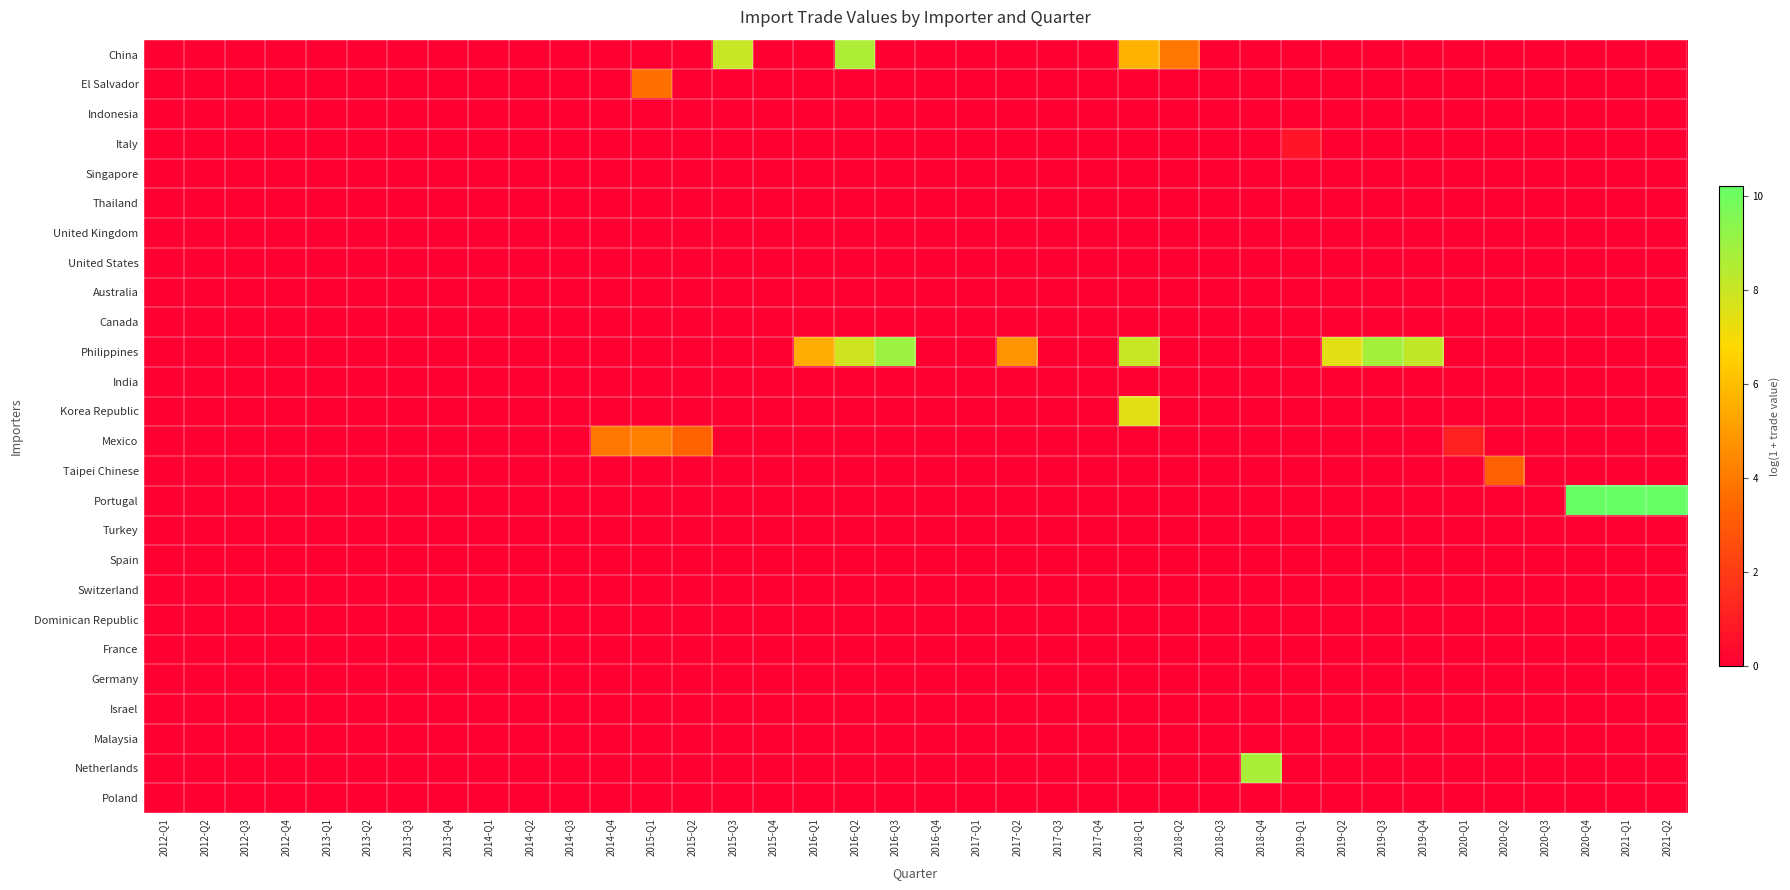

Reading left to right, transcribe all the data shown in this chart.

China: 2012-Q1=0.0	2012-Q2=0.0	2012-Q3=0.0	2012-Q4=0.0	2013-Q1=0.0	2013-Q2=0.0	2013-Q3=0.0	2013-Q4=0.0	2014-Q1=0.0	2014-Q2=0.0	2014-Q3=0.0	2014-Q4=0.0	2015-Q1=0.0	2015-Q2=0.0	2015-Q3=8.1	2015-Q4=0.0	2016-Q1=0.0	2016-Q2=8.6	2016-Q3=0.0	2016-Q4=0.0	2017-Q1=0.0	2017-Q2=0.0	2017-Q3=0.0	2017-Q4=0.0	2018-Q1=5.7	2018-Q2=3.9	2018-Q3=0.0	2018-Q4=0.0	2019-Q1=0.0	2019-Q2=0.0	2019-Q3=0.0	2019-Q4=0.0	2020-Q1=0.0	2020-Q2=0.0	2020-Q3=0.0	2020-Q4=0.0	2021-Q1=0.0	2021-Q2=0.0
El Salvador: 2012-Q1=0.0	2012-Q2=0.0	2012-Q3=0.0	2012-Q4=0.0	2013-Q1=0.0	2013-Q2=0.0	2013-Q3=0.0	2013-Q4=0.0	2014-Q1=0.0	2014-Q2=0.0	2014-Q3=0.0	2014-Q4=0.0	2015-Q1=3.7	2015-Q2=0.0	2015-Q3=0.0	2015-Q4=0.0	2016-Q1=0.0	2016-Q2=0.0	2016-Q3=0.0	2016-Q4=0.0	2017-Q1=0.0	2017-Q2=0.0	2017-Q3=0.0	2017-Q4=0.0	2018-Q1=0.0	2018-Q2=0.0	2018-Q3=0.0	2018-Q4=0.0	2019-Q1=0.0	2019-Q2=0.0	2019-Q3=0.0	2019-Q4=0.0	2020-Q1=0.0	2020-Q2=0.0	2020-Q3=0.0	2020-Q4=0.0	2021-Q1=0.0	2021-Q2=0.0
Indonesia: 2012-Q1=0.0	2012-Q2=0.0	2012-Q3=0.0	2012-Q4=0.0	2013-Q1=0.0	2013-Q2=0.0	2013-Q3=0.0	2013-Q4=0.0	2014-Q1=0.0	2014-Q2=0.0	2014-Q3=0.0	2014-Q4=0.0	2015-Q1=0.0	2015-Q2=0.0	2015-Q3=0.0	2015-Q4=0.0	2016-Q1=0.0	2016-Q2=0.0	2016-Q3=0.0	2016-Q4=0.0	2017-Q1=0.0	2017-Q2=0.0	2017-Q3=0.0	2017-Q4=0.0	2018-Q1=0.0	2018-Q2=0.0	2018-Q3=0.0	2018-Q4=0.0	2019-Q1=0.0	2019-Q2=0.0	2019-Q3=0.0	2019-Q4=0.0	2020-Q1=0.0	2020-Q2=0.0	2020-Q3=0.0	2020-Q4=0.0	2021-Q1=0.0	2021-Q2=0.0
Italy: 2012-Q1=0.0	2012-Q2=0.0	2012-Q3=0.0	2012-Q4=0.0	2013-Q1=0.0	2013-Q2=0.0	2013-Q3=0.0	2013-Q4=0.0	2014-Q1=0.0	2014-Q2=0.0	2014-Q3=0.0	2014-Q4=0.0	2015-Q1=0.0	2015-Q2=0.0	2015-Q3=0.0	2015-Q4=0.0	2016-Q1=0.0	2016-Q2=0.0	2016-Q3=0.0	2016-Q4=0.0	2017-Q1=0.0	2017-Q2=0.0	2017-Q3=0.0	2017-Q4=0.0	2018-Q1=0.0	2018-Q2=0.0	2018-Q3=0.0	2018-Q4=0.0	2019-Q1=0.7	2019-Q2=0.0	2019-Q3=0.0	2019-Q4=0.0	2020-Q1=0.0	2020-Q2=0.0	2020-Q3=0.0	2020-Q4=0.0	2021-Q1=0.0	2021-Q2=0.0
Singapore: 2012-Q1=0.0	2012-Q2=0.0	2012-Q3=0.0	2012-Q4=0.0	2013-Q1=0.0	2013-Q2=0.0	2013-Q3=0.0	2013-Q4=0.0	2014-Q1=0.0	2014-Q2=0.0	2014-Q3=0.0	2014-Q4=0.0	2015-Q1=0.0	2015-Q2=0.0	2015-Q3=0.0	2015-Q4=0.0	2016-Q1=0.0	2016-Q2=0.0	2016-Q3=0.0	2016-Q4=0.0	2017-Q1=0.0	2017-Q2=0.0	2017-Q3=0.0	2017-Q4=0.0	2018-Q1=0.0	2018-Q2=0.0	2018-Q3=0.0	2018-Q4=0.0	2019-Q1=0.0	2019-Q2=0.0	2019-Q3=0.0	2019-Q4=0.0	2020-Q1=0.0	2020-Q2=0.0	2020-Q3=0.0	2020-Q4=0.0	2021-Q1=0.0	2021-Q2=0.0
Thailand: 2012-Q1=0.0	2012-Q2=0.0	2012-Q3=0.0	2012-Q4=0.0	2013-Q1=0.0	2013-Q2=0.0	2013-Q3=0.0	2013-Q4=0.0	2014-Q1=0.0	2014-Q2=0.0	2014-Q3=0.0	2014-Q4=0.0	2015-Q1=0.0	2015-Q2=0.0	2015-Q3=0.0	2015-Q4=0.0	2016-Q1=0.0	2016-Q2=0.0	2016-Q3=0.0	2016-Q4=0.0	2017-Q1=0.0	2017-Q2=0.0	2017-Q3=0.0	2017-Q4=0.0	2018-Q1=0.0	2018-Q2=0.0	2018-Q3=0.0	2018-Q4=0.0	2019-Q1=0.0	2019-Q2=0.0	2019-Q3=0.0	2019-Q4=0.0	2020-Q1=0.0	2020-Q2=0.0	2020-Q3=0.0	2020-Q4=0.0	2021-Q1=0.0	2021-Q2=0.0
United Kingdom: 2012-Q1=0.0	2012-Q2=0.0	2012-Q3=0.0	2012-Q4=0.0	2013-Q1=0.0	2013-Q2=0.0	2013-Q3=0.0	2013-Q4=0.0	2014-Q1=0.0	2014-Q2=0.0	2014-Q3=0.0	2014-Q4=0.0	2015-Q1=0.0	2015-Q2=0.0	2015-Q3=0.0	2015-Q4=0.0	2016-Q1=0.0	2016-Q2=0.0	2016-Q3=0.0	2016-Q4=0.0	2017-Q1=0.0	2017-Q2=0.0	2017-Q3=0.0	2017-Q4=0.0	2018-Q1=0.0	2018-Q2=0.0	2018-Q3=0.0	2018-Q4=0.0	2019-Q1=0.0	2019-Q2=0.0	2019-Q3=0.0	2019-Q4=0.0	2020-Q1=0.0	2020-Q2=0.0	2020-Q3=0.0	2020-Q4=0.0	2021-Q1=0.0	2021-Q2=0.0
United States: 2012-Q1=0.0	2012-Q2=0.0	2012-Q3=0.0	2012-Q4=0.0	2013-Q1=0.0	2013-Q2=0.0	2013-Q3=0.0	2013-Q4=0.0	2014-Q1=0.0	2014-Q2=0.0	2014-Q3=0.0	2014-Q4=0.0	2015-Q1=0.0	2015-Q2=0.0	2015-Q3=0.0	2015-Q4=0.0	2016-Q1=0.0	2016-Q2=0.0	2016-Q3=0.0	2016-Q4=0.0	2017-Q1=0.0	2017-Q2=0.0	2017-Q3=0.0	2017-Q4=0.0	2018-Q1=0.0	2018-Q2=0.0	2018-Q3=0.0	2018-Q4=0.0	2019-Q1=0.0	2019-Q2=0.0	2019-Q3=0.0	2019-Q4=0.0	2020-Q1=0.0	2020-Q2=0.0	2020-Q3=0.0	2020-Q4=0.0	2021-Q1=0.0	2021-Q2=0.0
Australia: 2012-Q1=0.0	2012-Q2=0.0	2012-Q3=0.0	2012-Q4=0.0	2013-Q1=0.0	2013-Q2=0.0	2013-Q3=0.0	2013-Q4=0.0	2014-Q1=0.0	2014-Q2=0.0	2014-Q3=0.0	2014-Q4=0.0	2015-Q1=0.0	2015-Q2=0.0	2015-Q3=0.0	2015-Q4=0.0	2016-Q1=0.0	2016-Q2=0.0	2016-Q3=0.0	2016-Q4=0.0	2017-Q1=0.0	2017-Q2=0.0	2017-Q3=0.0	2017-Q4=0.0	2018-Q1=0.0	2018-Q2=0.0	2018-Q3=0.0	2018-Q4=0.0	2019-Q1=0.0	2019-Q2=0.0	2019-Q3=0.0	2019-Q4=0.0	2020-Q1=0.0	2020-Q2=0.0	2020-Q3=0.0	2020-Q4=0.0	2021-Q1=0.0	2021-Q2=0.0
Canada: 2012-Q1=0.0	2012-Q2=0.0	2012-Q3=0.0	2012-Q4=0.0	2013-Q1=0.0	2013-Q2=0.0	2013-Q3=0.0	2013-Q4=0.0	2014-Q1=0.0	2014-Q2=0.0	2014-Q3=0.0	2014-Q4=0.0	2015-Q1=0.0	2015-Q2=0.0	2015-Q3=0.0	2015-Q4=0.0	2016-Q1=0.0	2016-Q2=0.0	2016-Q3=0.0	2016-Q4=0.0	2017-Q1=0.0	2017-Q2=0.0	2017-Q3=0.0	2017-Q4=0.0	2018-Q1=0.0	2018-Q2=0.0	2018-Q3=0.0	2018-Q4=0.0	2019-Q1=0.0	2019-Q2=0.0	2019-Q3=0.0	2019-Q4=0.0	2020-Q1=0.0	2020-Q2=0.0	2020-Q3=0.0	2020-Q4=0.0	2021-Q1=0.0	2021-Q2=0.0
Philippines: 2012-Q1=0.0	2012-Q2=0.0	2012-Q3=0.0	2012-Q4=0.0	2013-Q1=0.0	2013-Q2=0.0	2013-Q3=0.0	2013-Q4=0.0	2014-Q1=0.0	2014-Q2=0.0	2014-Q3=0.0	2014-Q4=0.0	2015-Q1=0.0	2015-Q2=0.0	2015-Q3=0.0	2015-Q4=0.0	2016-Q1=5.5	2016-Q2=7.9	2016-Q3=9.0	2016-Q4=0.0	2017-Q1=0.0	2017-Q2=4.8	2017-Q3=0.0	2017-Q4=0.0	2018-Q1=8.0	2018-Q2=0.0	2018-Q3=0.0	2018-Q4=0.0	2019-Q1=0.0	2019-Q2=7.5	2019-Q3=8.8	2019-Q4=8.2	2020-Q1=0.0	2020-Q2=0.0	2020-Q3=0.0	2020-Q4=0.0	2021-Q1=0.0	2021-Q2=0.0
India: 2012-Q1=0.0	2012-Q2=0.0	2012-Q3=0.0	2012-Q4=0.0	2013-Q1=0.0	2013-Q2=0.0	2013-Q3=0.0	2013-Q4=0.0	2014-Q1=0.0	2014-Q2=0.0	2014-Q3=0.0	2014-Q4=0.0	2015-Q1=0.0	2015-Q2=0.0	2015-Q3=0.0	2015-Q4=0.0	2016-Q1=0.0	2016-Q2=0.0	2016-Q3=0.0	2016-Q4=0.0	2017-Q1=0.0	2017-Q2=0.0	2017-Q3=0.0	2017-Q4=0.0	2018-Q1=0.0	2018-Q2=0.0	2018-Q3=0.0	2018-Q4=0.0	2019-Q1=0.0	2019-Q2=0.0	2019-Q3=0.0	2019-Q4=0.0	2020-Q1=0.0	2020-Q2=0.0	2020-Q3=0.0	2020-Q4=0.0	2021-Q1=0.0	2021-Q2=0.0
Korea Republic: 2012-Q1=0.0	2012-Q2=0.0	2012-Q3=0.0	2012-Q4=0.0	2013-Q1=0.0	2013-Q2=0.0	2013-Q3=0.0	2013-Q4=0.0	2014-Q1=0.0	2014-Q2=0.0	2014-Q3=0.0	2014-Q4=0.0	2015-Q1=0.0	2015-Q2=0.0	2015-Q3=0.0	2015-Q4=0.0	2016-Q1=0.0	2016-Q2=0.0	2016-Q3=0.0	2016-Q4=0.0	2017-Q1=0.0	2017-Q2=0.0	2017-Q3=0.0	2017-Q4=0.0	2018-Q1=7.5	2018-Q2=0.0	2018-Q3=0.0	2018-Q4=0.0	2019-Q1=0.0	2019-Q2=0.0	2019-Q3=0.0	2019-Q4=0.0	2020-Q1=0.0	2020-Q2=0.0	2020-Q3=0.0	2020-Q4=0.0	2021-Q1=0.0	2021-Q2=0.0
Mexico: 2012-Q1=0.0	2012-Q2=0.0	2012-Q3=0.0	2012-Q4=0.0	2013-Q1=0.0	2013-Q2=0.0	2013-Q3=0.0	2013-Q4=0.0	2014-Q1=0.0	2014-Q2=0.0	2014-Q3=0.0	2014-Q4=3.9	2015-Q1=4.2	2015-Q2=3.3	2015-Q3=0.0	2015-Q4=0.0	2016-Q1=0.0	2016-Q2=0.0	2016-Q3=0.0	2016-Q4=0.0	2017-Q1=0.0	2017-Q2=0.0	2017-Q3=0.0	2017-Q4=0.0	2018-Q1=0.0	2018-Q2=0.0	2018-Q3=0.0	2018-Q4=0.0	2019-Q1=0.0	2019-Q2=0.0	2019-Q3=0.0	2019-Q4=0.0	2020-Q1=1.1	2020-Q2=0.0	2020-Q3=0.0	2020-Q4=0.0	2021-Q1=0.0	2021-Q2=0.0
Taipei Chinese: 2012-Q1=0.0	2012-Q2=0.0	2012-Q3=0.0	2012-Q4=0.0	2013-Q1=0.0	2013-Q2=0.0	2013-Q3=0.0	2013-Q4=0.0	2014-Q1=0.0	2014-Q2=0.0	2014-Q3=0.0	2014-Q4=0.0	2015-Q1=0.0	2015-Q2=0.0	2015-Q3=0.0	2015-Q4=0.0	2016-Q1=0.0	2016-Q2=0.0	2016-Q3=0.0	2016-Q4=0.0	2017-Q1=0.0	2017-Q2=0.0	2017-Q3=0.0	2017-Q4=0.0	2018-Q1=0.0	2018-Q2=0.0	2018-Q3=0.0	2018-Q4=0.0	2019-Q1=0.0	2019-Q2=0.0	2019-Q3=0.0	2019-Q4=0.0	2020-Q1=0.0	2020-Q2=3.2	2020-Q3=0.0	2020-Q4=0.0	2021-Q1=0.0	2021-Q2=0.0
Portugal: 2012-Q1=0.0	2012-Q2=0.0	2012-Q3=0.0	2012-Q4=0.0	2013-Q1=0.0	2013-Q2=0.0	2013-Q3=0.0	2013-Q4=0.0	2014-Q1=0.0	2014-Q2=0.0	2014-Q3=0.0	2014-Q4=0.0	2015-Q1=0.0	2015-Q2=0.0	2015-Q3=0.0	2015-Q4=0.0	2016-Q1=0.0	2016-Q2=0.0	2016-Q3=0.0	2016-Q4=0.0	2017-Q1=0.0	2017-Q2=0.0	2017-Q3=0.0	2017-Q4=0.0	2018-Q1=0.0	2018-Q2=0.0	2018-Q3=0.0	2018-Q4=0.0	2019-Q1=0.0	2019-Q2=0.0	2019-Q3=0.0	2019-Q4=0.0	2020-Q1=0.0	2020-Q2=0.0	2020-Q3=0.0	2020-Q4=10.2	2021-Q1=10.2	2021-Q2=10.2
Turkey: 2012-Q1=0.0	2012-Q2=0.0	2012-Q3=0.0	2012-Q4=0.0	2013-Q1=0.0	2013-Q2=0.0	2013-Q3=0.0	2013-Q4=0.0	2014-Q1=0.0	2014-Q2=0.0	2014-Q3=0.0	2014-Q4=0.0	2015-Q1=0.0	2015-Q2=0.0	2015-Q3=0.0	2015-Q4=0.0	2016-Q1=0.0	2016-Q2=0.0	2016-Q3=0.0	2016-Q4=0.0	2017-Q1=0.0	2017-Q2=0.0	2017-Q3=0.0	2017-Q4=0.0	2018-Q1=0.0	2018-Q2=0.0	2018-Q3=0.0	2018-Q4=0.0	2019-Q1=0.0	2019-Q2=0.0	2019-Q3=0.0	2019-Q4=0.0	2020-Q1=0.0	2020-Q2=0.0	2020-Q3=0.0	2020-Q4=0.0	2021-Q1=0.0	2021-Q2=0.0
Spain: 2012-Q1=0.0	2012-Q2=0.0	2012-Q3=0.0	2012-Q4=0.0	2013-Q1=0.0	2013-Q2=0.0	2013-Q3=0.0	2013-Q4=0.0	2014-Q1=0.0	2014-Q2=0.0	2014-Q3=0.0	2014-Q4=0.0	2015-Q1=0.0	2015-Q2=0.0	2015-Q3=0.0	2015-Q4=0.0	2016-Q1=0.0	2016-Q2=0.0	2016-Q3=0.0	2016-Q4=0.0	2017-Q1=0.0	2017-Q2=0.0	2017-Q3=0.0	2017-Q4=0.0	2018-Q1=0.0	2018-Q2=0.0	2018-Q3=0.0	2018-Q4=0.0	2019-Q1=0.0	2019-Q2=0.0	2019-Q3=0.0	2019-Q4=0.0	2020-Q1=0.0	2020-Q2=0.0	2020-Q3=0.0	2020-Q4=0.0	2021-Q1=0.0	2021-Q2=0.0
Switzerland: 2012-Q1=0.0	2012-Q2=0.0	2012-Q3=0.0	2012-Q4=0.0	2013-Q1=0.0	2013-Q2=0.0	2013-Q3=0.0	2013-Q4=0.0	2014-Q1=0.0	2014-Q2=0.0	2014-Q3=0.0	2014-Q4=0.0	2015-Q1=0.0	2015-Q2=0.0	2015-Q3=0.0	2015-Q4=0.0	2016-Q1=0.0	2016-Q2=0.0	2016-Q3=0.0	2016-Q4=0.0	2017-Q1=0.0	2017-Q2=0.0	2017-Q3=0.0	2017-Q4=0.0	2018-Q1=0.0	2018-Q2=0.0	2018-Q3=0.0	2018-Q4=0.0	2019-Q1=0.0	2019-Q2=0.0	2019-Q3=0.0	2019-Q4=0.0	2020-Q1=0.0	2020-Q2=0.0	2020-Q3=0.0	2020-Q4=0.0	2021-Q1=0.0	2021-Q2=0.0
Dominican Republic: 2012-Q1=0.0	2012-Q2=0.0	2012-Q3=0.0	2012-Q4=0.0	2013-Q1=0.0	2013-Q2=0.0	2013-Q3=0.0	2013-Q4=0.0	2014-Q1=0.0	2014-Q2=0.0	2014-Q3=0.0	2014-Q4=0.0	2015-Q1=0.0	2015-Q2=0.0	2015-Q3=0.0	2015-Q4=0.0	2016-Q1=0.0	2016-Q2=0.0	2016-Q3=0.0	2016-Q4=0.0	2017-Q1=0.0	2017-Q2=0.0	2017-Q3=0.0	2017-Q4=0.0	2018-Q1=0.0	2018-Q2=0.0	2018-Q3=0.0	2018-Q4=0.0	2019-Q1=0.0	2019-Q2=0.0	2019-Q3=0.0	2019-Q4=0.0	2020-Q1=0.0	2020-Q2=0.0	2020-Q3=0.0	2020-Q4=0.0	2021-Q1=0.0	2021-Q2=0.0
France: 2012-Q1=0.0	2012-Q2=0.0	2012-Q3=0.0	2012-Q4=0.0	2013-Q1=0.0	2013-Q2=0.0	2013-Q3=0.0	2013-Q4=0.0	2014-Q1=0.0	2014-Q2=0.0	2014-Q3=0.0	2014-Q4=0.0	2015-Q1=0.0	2015-Q2=0.0	2015-Q3=0.0	2015-Q4=0.0	2016-Q1=0.0	2016-Q2=0.0	2016-Q3=0.0	2016-Q4=0.0	2017-Q1=0.0	2017-Q2=0.0	2017-Q3=0.0	2017-Q4=0.0	2018-Q1=0.0	2018-Q2=0.0	2018-Q3=0.0	2018-Q4=0.0	2019-Q1=0.0	2019-Q2=0.0	2019-Q3=0.0	2019-Q4=0.0	2020-Q1=0.0	2020-Q2=0.0	2020-Q3=0.0	2020-Q4=0.0	2021-Q1=0.0	2021-Q2=0.0
Germany: 2012-Q1=0.0	2012-Q2=0.0	2012-Q3=0.0	2012-Q4=0.0	2013-Q1=0.0	2013-Q2=0.0	2013-Q3=0.0	2013-Q4=0.0	2014-Q1=0.0	2014-Q2=0.0	2014-Q3=0.0	2014-Q4=0.0	2015-Q1=0.0	2015-Q2=0.0	2015-Q3=0.0	2015-Q4=0.0	2016-Q1=0.0	2016-Q2=0.0	2016-Q3=0.0	2016-Q4=0.0	2017-Q1=0.0	2017-Q2=0.0	2017-Q3=0.0	2017-Q4=0.0	2018-Q1=0.0	2018-Q2=0.0	2018-Q3=0.0	2018-Q4=0.0	2019-Q1=0.0	2019-Q2=0.0	2019-Q3=0.0	2019-Q4=0.0	2020-Q1=0.0	2020-Q2=0.0	2020-Q3=0.0	2020-Q4=0.0	2021-Q1=0.0	2021-Q2=0.0
Israel: 2012-Q1=0.0	2012-Q2=0.0	2012-Q3=0.0	2012-Q4=0.0	2013-Q1=0.0	2013-Q2=0.0	2013-Q3=0.0	2013-Q4=0.0	2014-Q1=0.0	2014-Q2=0.0	2014-Q3=0.0	2014-Q4=0.0	2015-Q1=0.0	2015-Q2=0.0	2015-Q3=0.0	2015-Q4=0.0	2016-Q1=0.0	2016-Q2=0.0	2016-Q3=0.0	2016-Q4=0.0	2017-Q1=0.0	2017-Q2=0.0	2017-Q3=0.0	2017-Q4=0.0	2018-Q1=0.0	2018-Q2=0.0	2018-Q3=0.0	2018-Q4=0.0	2019-Q1=0.0	2019-Q2=0.0	2019-Q3=0.0	2019-Q4=0.0	2020-Q1=0.0	2020-Q2=0.0	2020-Q3=0.0	2020-Q4=0.0	2021-Q1=0.0	2021-Q2=0.0
Malaysia: 2012-Q1=0.0	2012-Q2=0.0	2012-Q3=0.0	2012-Q4=0.0	2013-Q1=0.0	2013-Q2=0.0	2013-Q3=0.0	2013-Q4=0.0	2014-Q1=0.0	2014-Q2=0.0	2014-Q3=0.0	2014-Q4=0.0	2015-Q1=0.0	2015-Q2=0.0	2015-Q3=0.0	2015-Q4=0.0	2016-Q1=0.0	2016-Q2=0.0	2016-Q3=0.0	2016-Q4=0.0	2017-Q1=0.0	2017-Q2=0.0	2017-Q3=0.0	2017-Q4=0.0	2018-Q1=0.0	2018-Q2=0.0	2018-Q3=0.0	2018-Q4=0.0	2019-Q1=0.0	2019-Q2=0.0	2019-Q3=0.0	2019-Q4=0.0	2020-Q1=0.0	2020-Q2=0.0	2020-Q3=0.0	2020-Q4=0.0	2021-Q1=0.0	2021-Q2=0.0
Netherlands: 2012-Q1=0.0	2012-Q2=0.0	2012-Q3=0.0	2012-Q4=0.0	2013-Q1=0.0	2013-Q2=0.0	2013-Q3=0.0	2013-Q4=0.0	2014-Q1=0.0	2014-Q2=0.0	2014-Q3=0.0	2014-Q4=0.0	2015-Q1=0.0	2015-Q2=0.0	2015-Q3=0.0	2015-Q4=0.0	2016-Q1=0.0	2016-Q2=0.0	2016-Q3=0.0	2016-Q4=0.0	2017-Q1=0.0	2017-Q2=0.0	2017-Q3=0.0	2017-Q4=0.0	2018-Q1=0.0	2018-Q2=0.0	2018-Q3=0.0	2018-Q4=8.7	2019-Q1=0.0	2019-Q2=0.0	2019-Q3=0.0	2019-Q4=0.0	2020-Q1=0.0	2020-Q2=0.0	2020-Q3=0.0	2020-Q4=0.0	2021-Q1=0.0	2021-Q2=0.0
Poland: 2012-Q1=0.0	2012-Q2=0.0	2012-Q3=0.0	2012-Q4=0.0	2013-Q1=0.0	2013-Q2=0.0	2013-Q3=0.0	2013-Q4=0.0	2014-Q1=0.0	2014-Q2=0.0	2014-Q3=0.0	2014-Q4=0.0	2015-Q1=0.0	2015-Q2=0.0	2015-Q3=0.0	2015-Q4=0.0	2016-Q1=0.0	2016-Q2=0.0	2016-Q3=0.0	2016-Q4=0.0	2017-Q1=0.0	2017-Q2=0.0	2017-Q3=0.0	2017-Q4=0.0	2018-Q1=0.0	2018-Q2=0.0	2018-Q3=0.0	2018-Q4=0.0	2019-Q1=0.0	2019-Q2=0.0	2019-Q3=0.0	2019-Q4=0.0	2020-Q1=0.0	2020-Q2=0.0	2020-Q3=0.0	2020-Q4=0.0	2021-Q1=0.0	2021-Q2=0.0